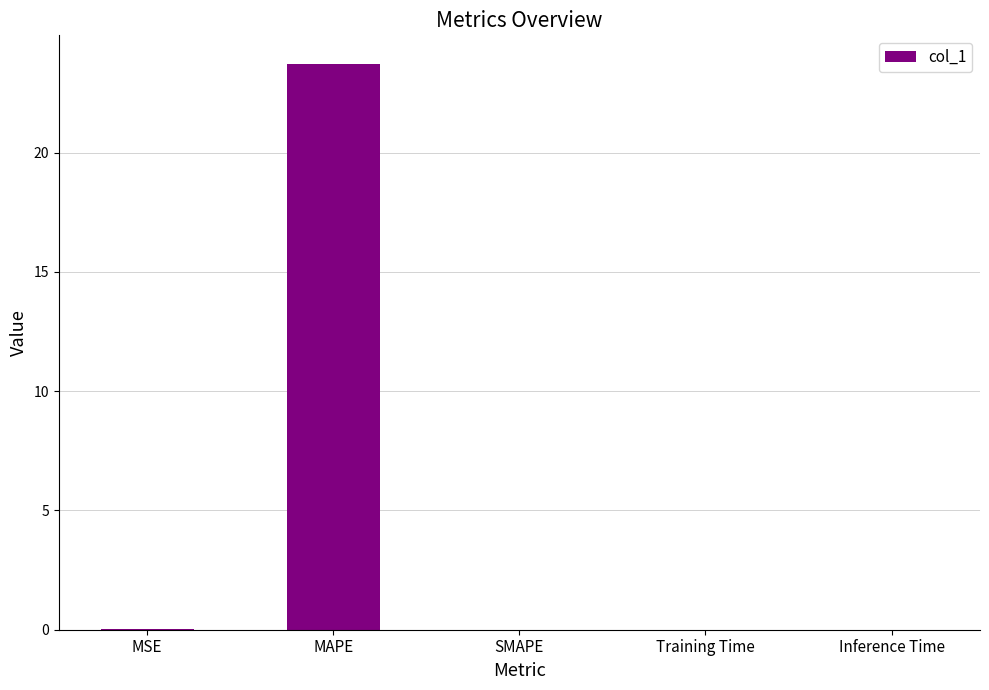

The value at MSE is 0.0. True or false?

True